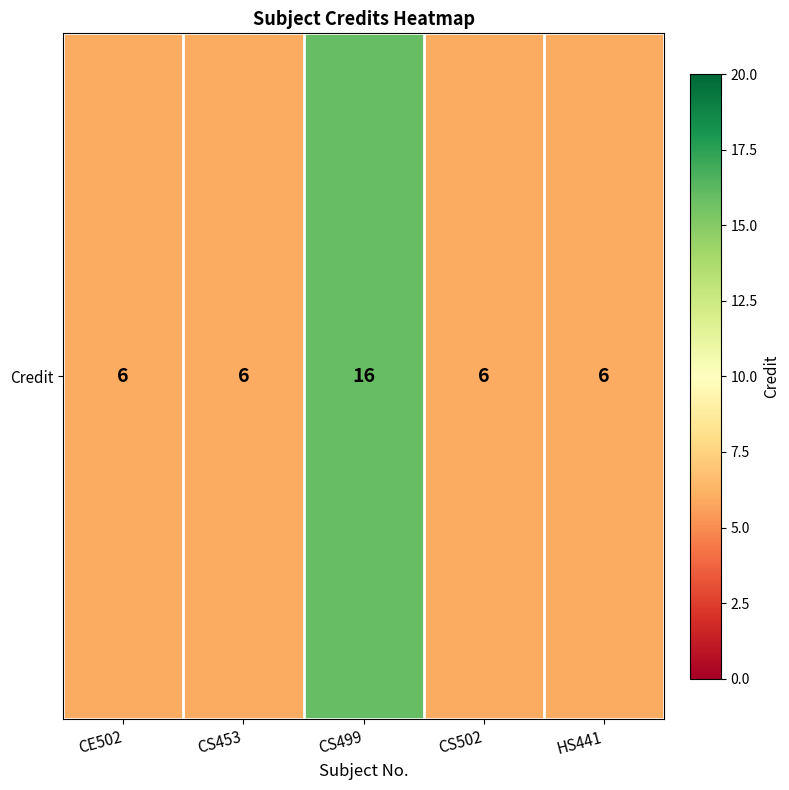

The chart shows a value of 6 at CS502. True or false?

True